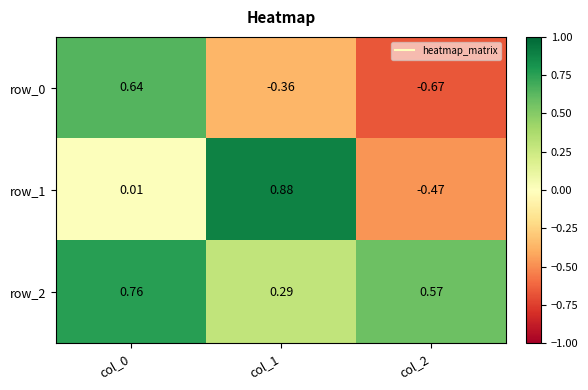

Between col_1 and col_2, which series saw the biggest shift?

row_1